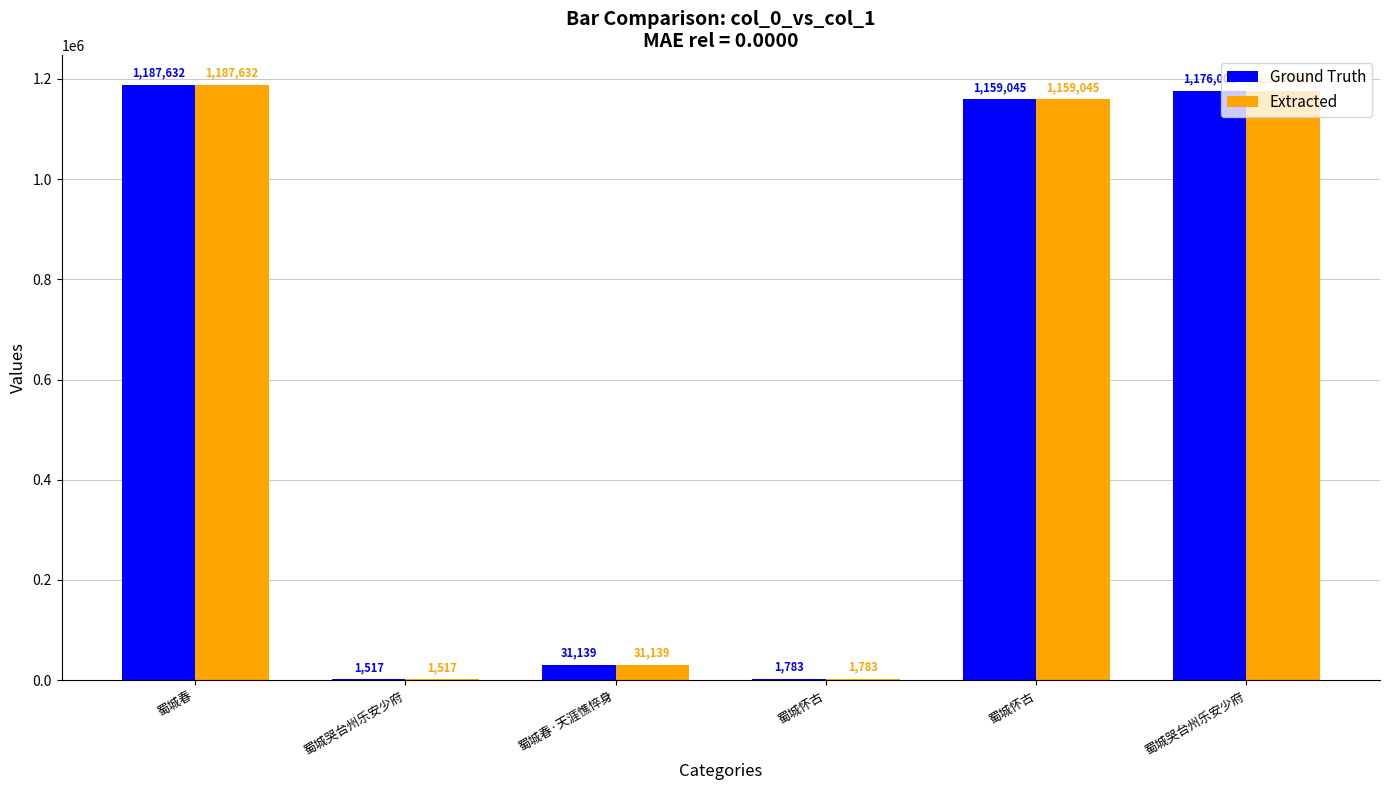

Reading left to right, list all the values displayed in this chart.

Ground Truth: 蜀城春=1187632	蜀城哭台州乐安少府=1517	蜀城春·天涯憔悴身=31139	蜀城怀古=1783	蜀城怀古=1159045	蜀城哭台州乐安少府=1176008
Extracted: 蜀城春=1187632	蜀城哭台州乐安少府=1517	蜀城春·天涯憔悴身=31139	蜀城怀古=1783	蜀城怀古=1159045	蜀城哭台州乐安少府=1176008